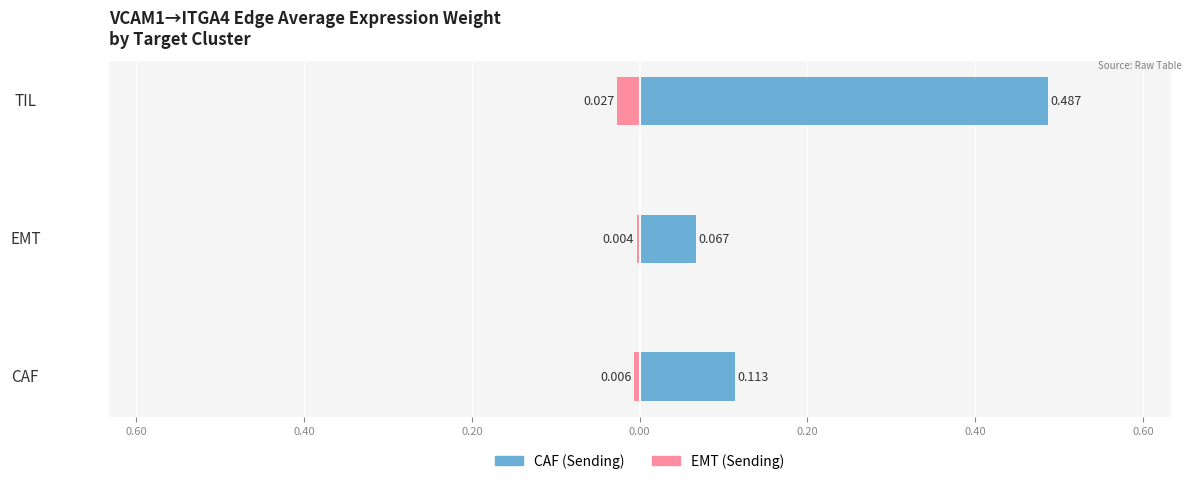

At TIL, list the series in order from smallest to largest.

EMT (Sending), CAF (Sending)